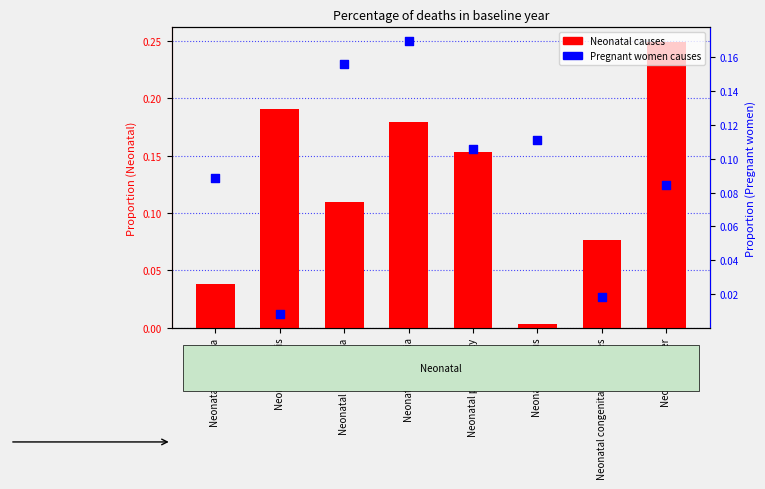

What are all the series names shown in the legend?

Neonatal causes, Pregnant women causes